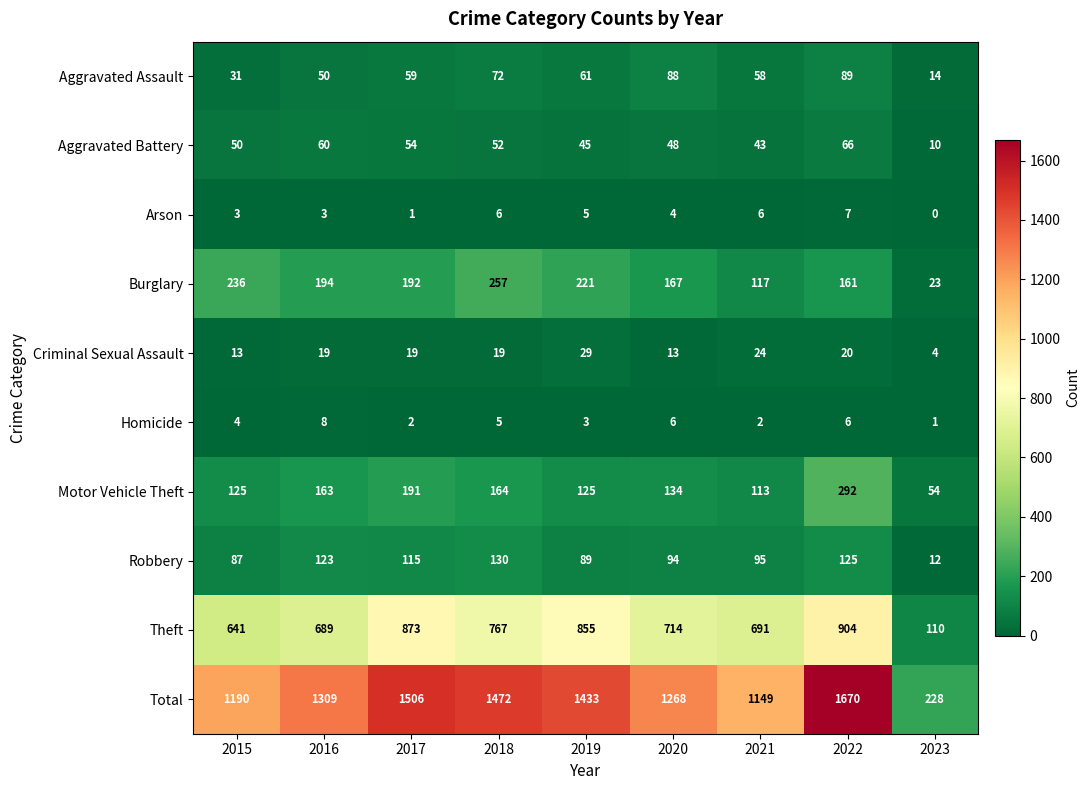

List the labels in order of Aggravated Battery value, smallest first.

2023, 2021, 2019, 2020, 2015, 2018, 2017, 2016, 2022